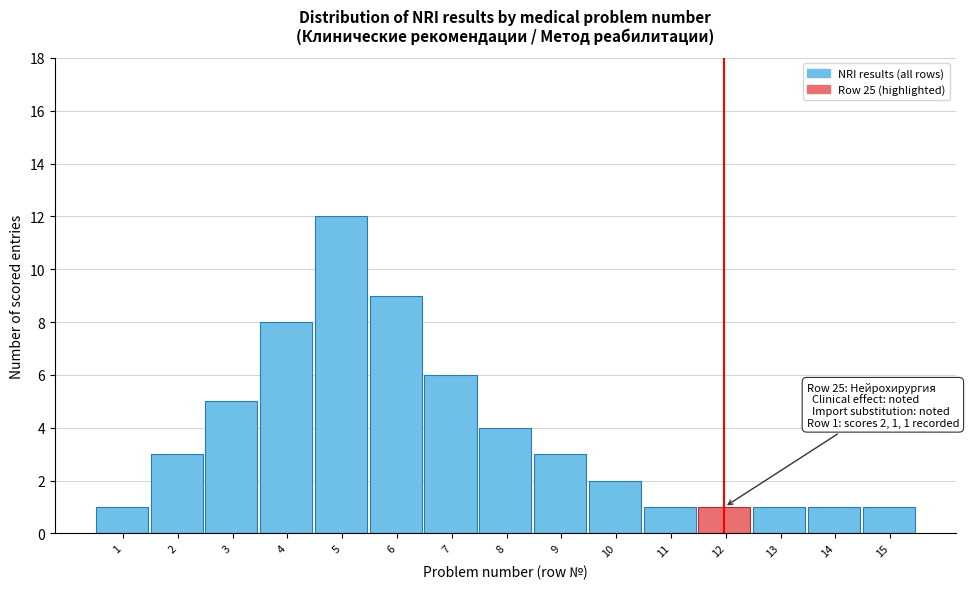

Reading left to right, transcribe all the data shown in this chart.

1=1	2=3	3=5	4=8	5=12	6=9	7=6	8=4	9=3	10=2	11=1	12=1	13=1	14=1	15=1